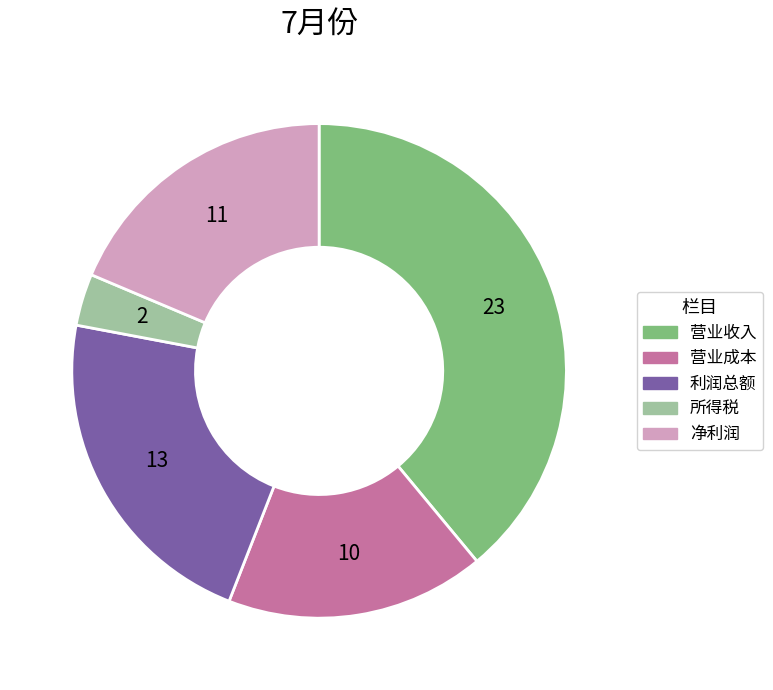

Rank the categories by value from lowest to highest.

所得税, 营业成本, 净利润, 利润总额, 营业收入